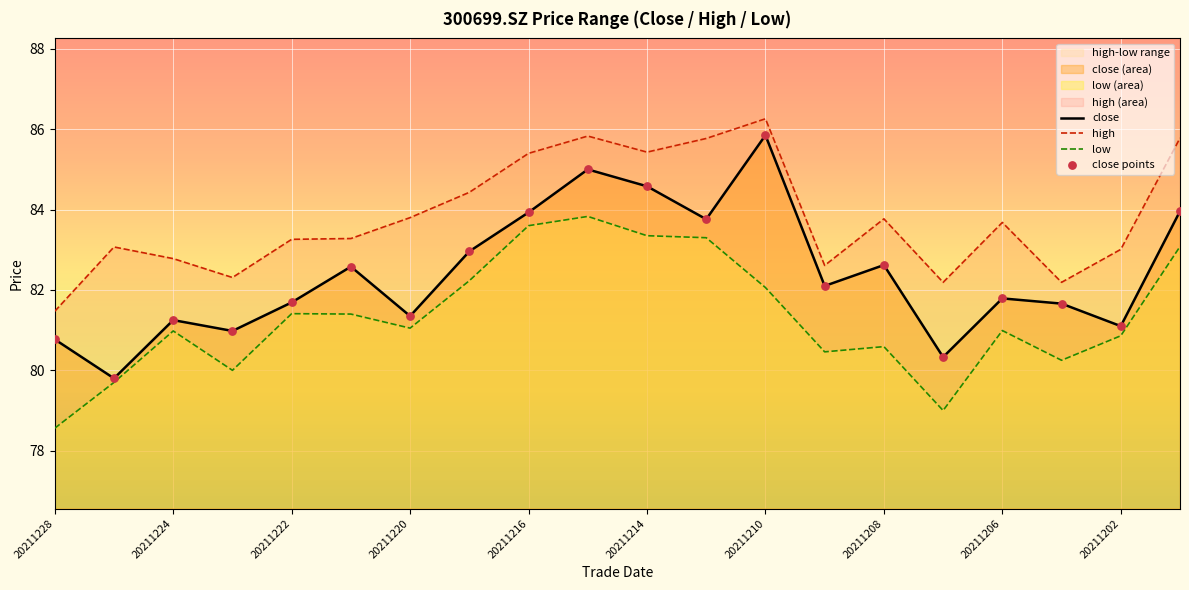

At how many categories does at least one series exceed 81?

20